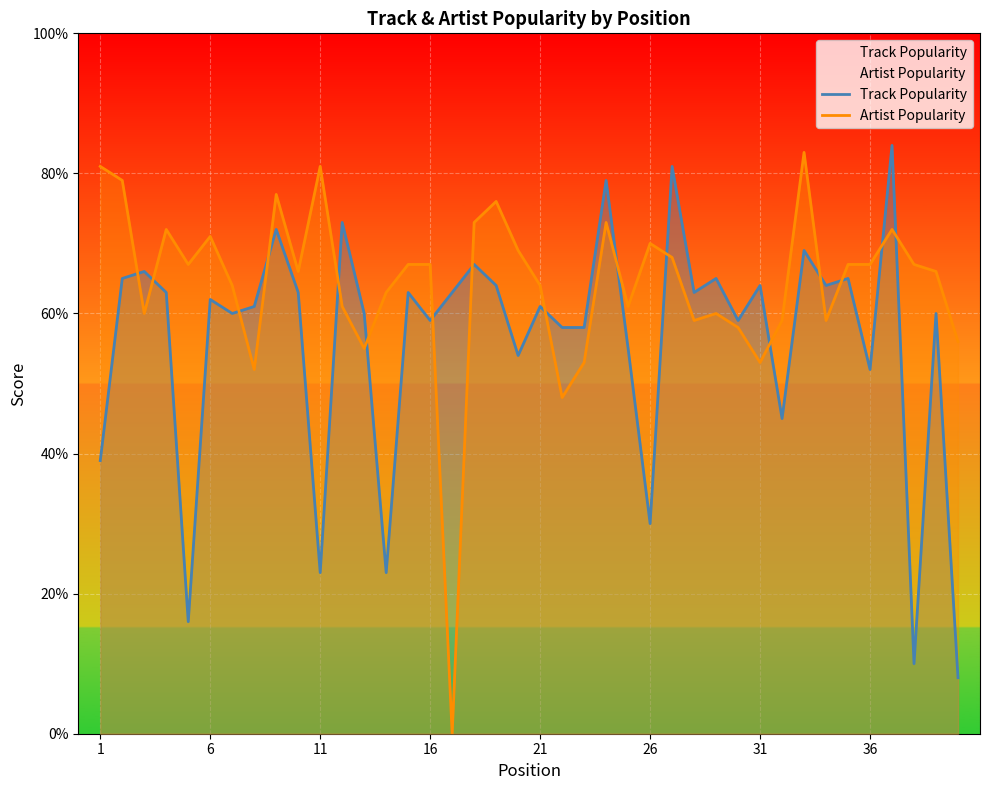

What is the difference between the maximum and minimum values in the Track Popularity series?

76